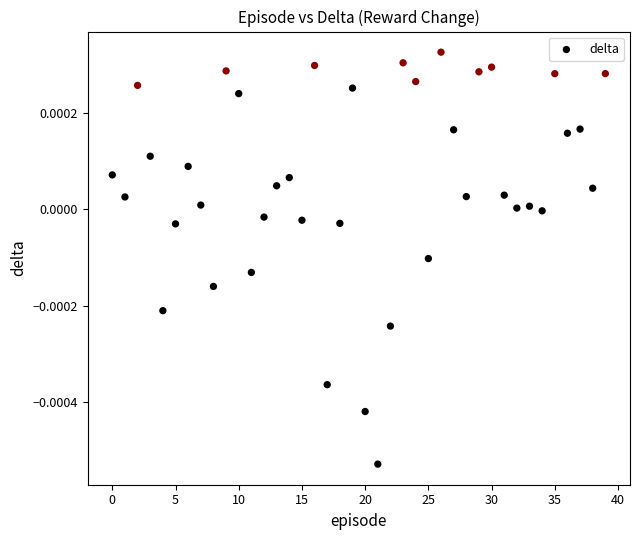

How many data points are displayed?

40